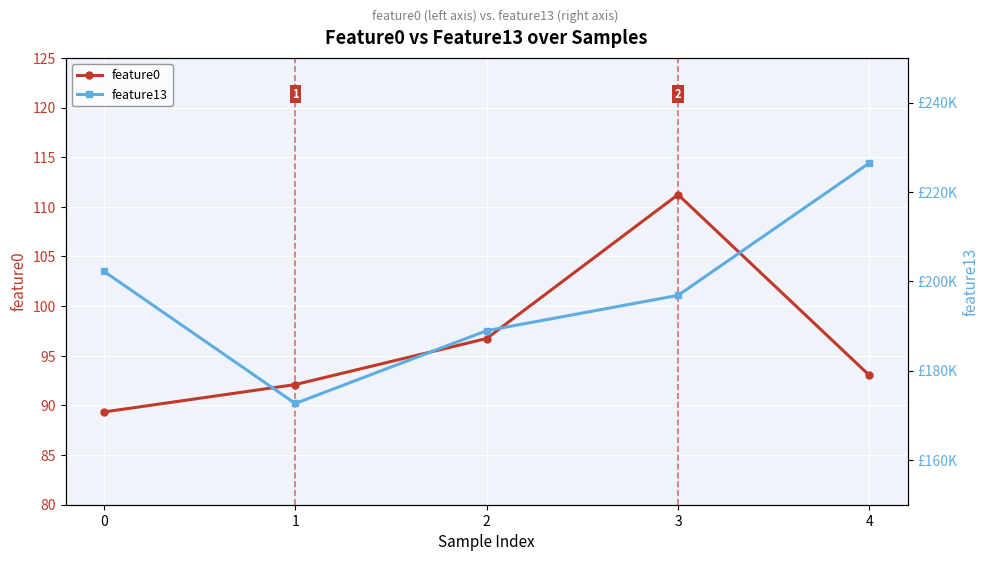

True or false: feature0 and feature13 intersect in this chart.

False